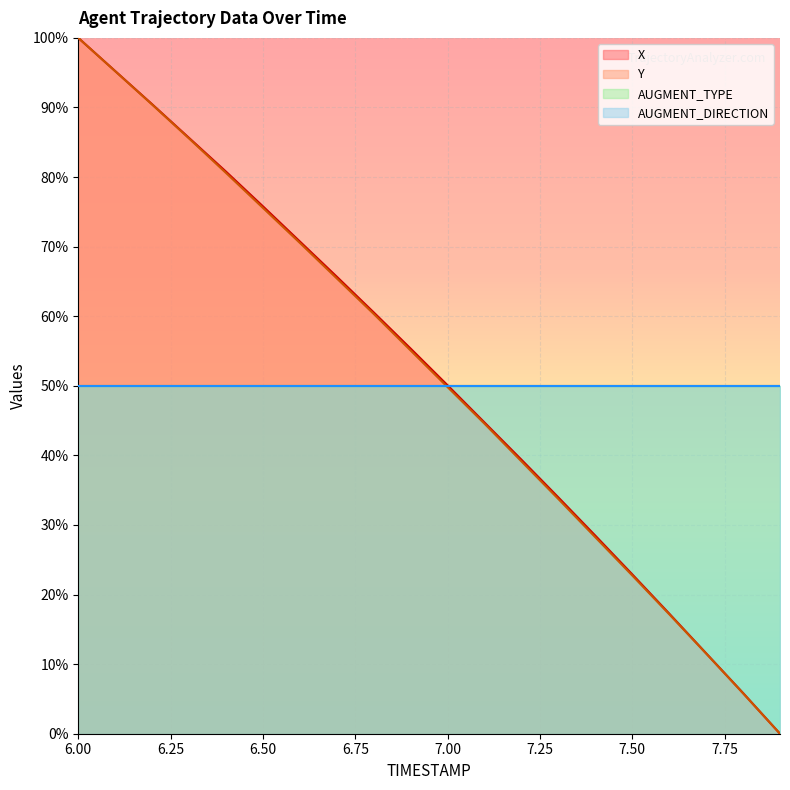

True or false: X and Y intersect in this chart.

False